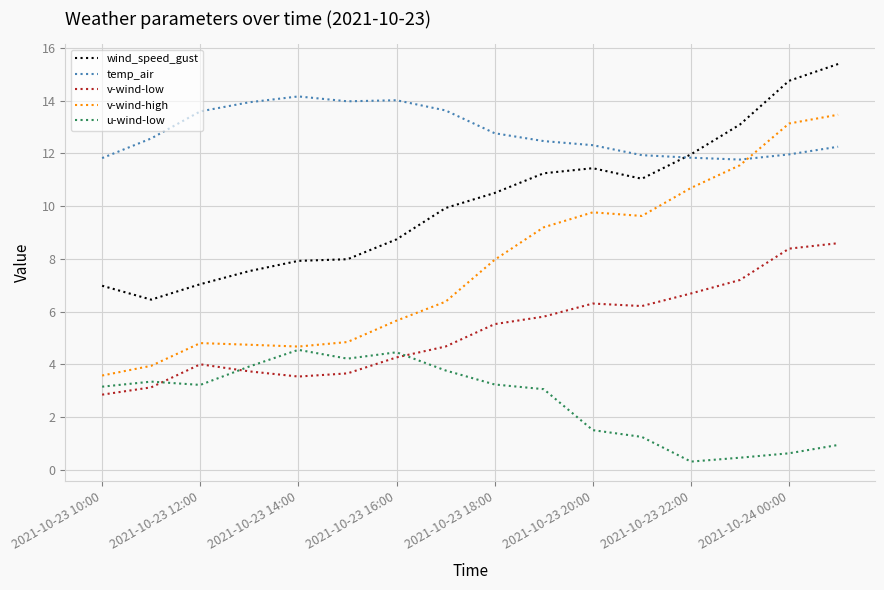

Which series has the largest range (max minus min)?

v-wind-high